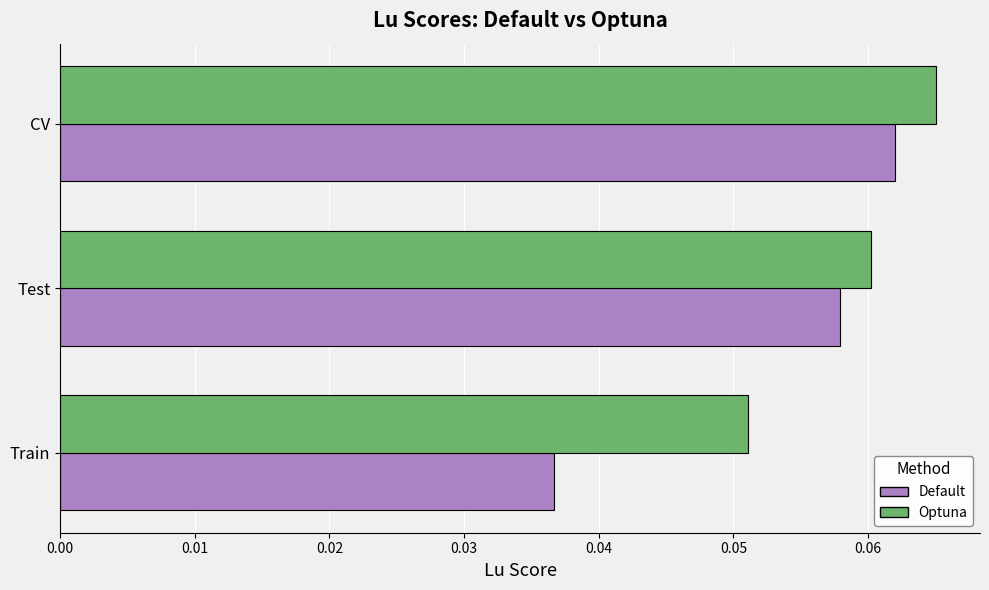

Which category has the highest value across all series?

CV